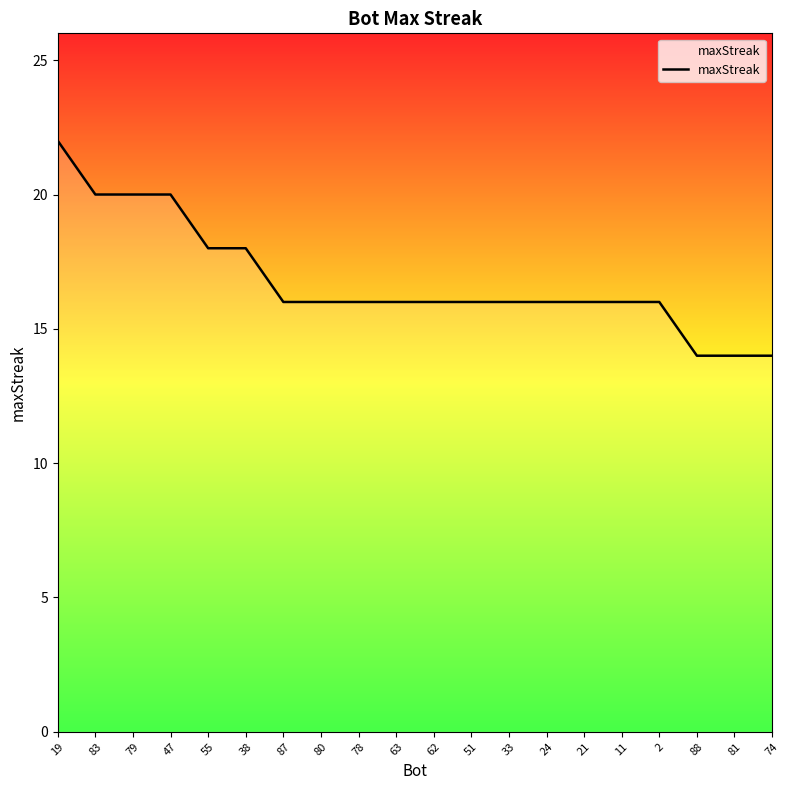

Reading left to right, what are all the values shown in this chart?

19=22	83=20	79=20	47=20	55=18	38=18	87=16	80=16	78=16	63=16	62=16	51=16	33=16	24=16	21=16	11=16	2=16	88=14	81=14	74=14